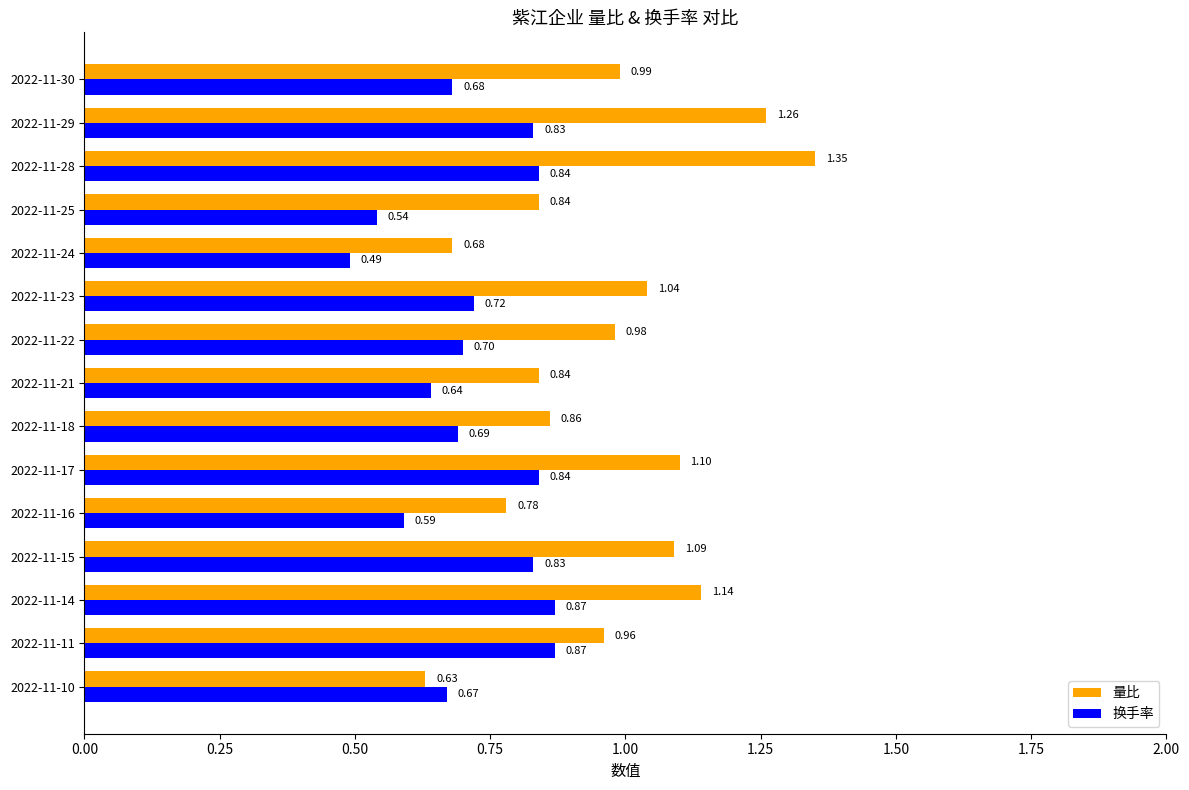

Which category has the lowest value in the 量比 series?

2022-11-10